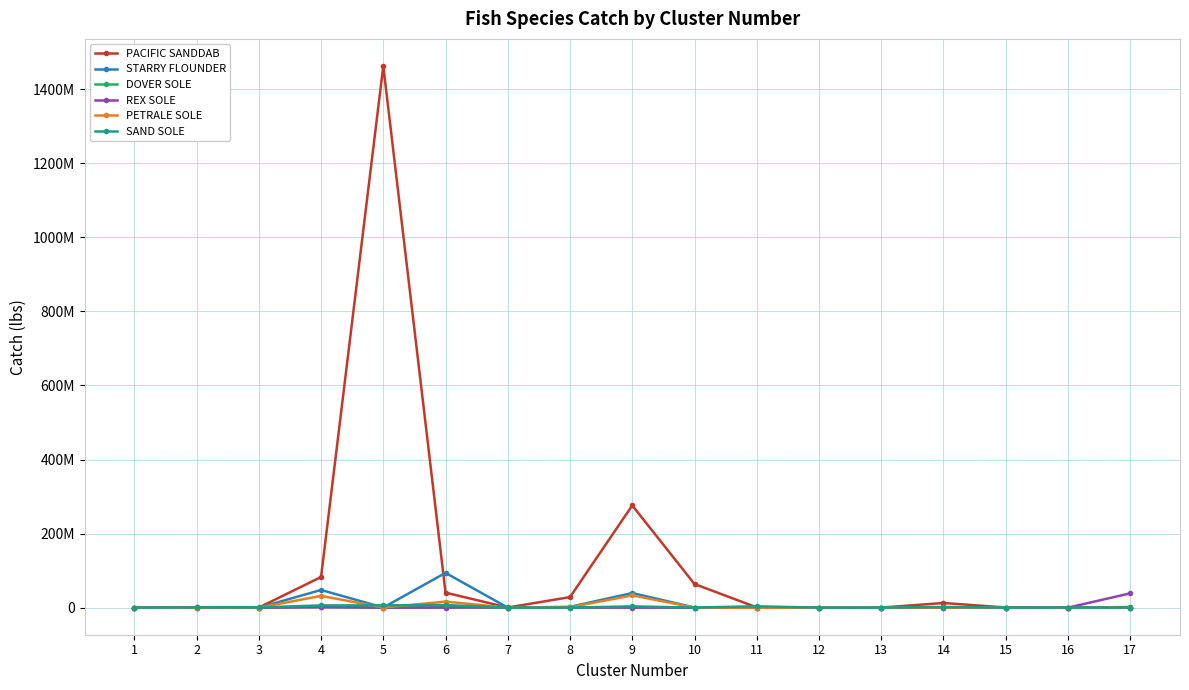

Where is the first local maximum for DOVER SOLE?

4